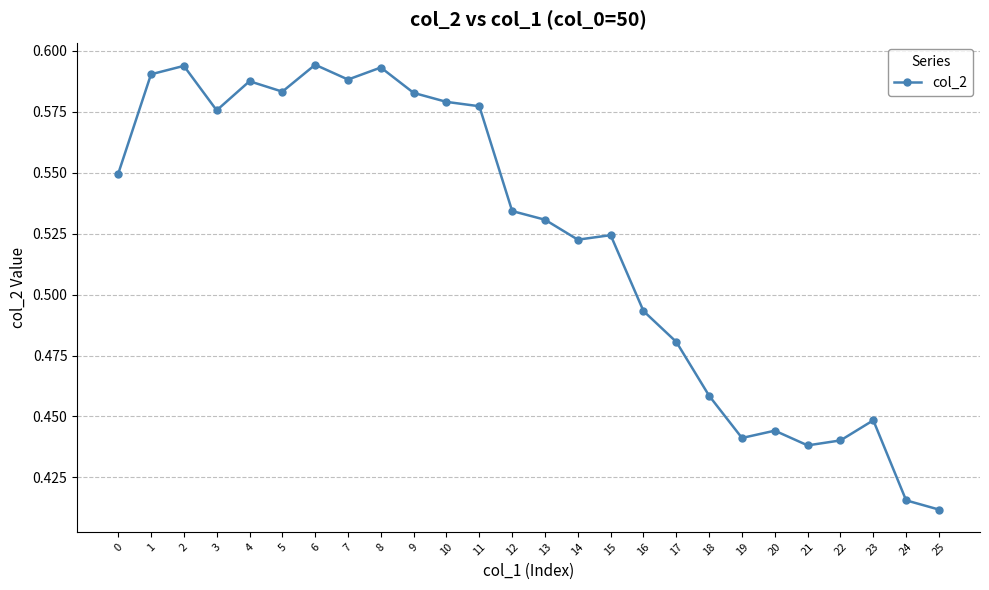

True or false: the data has more than 0 interior local peaks.

True